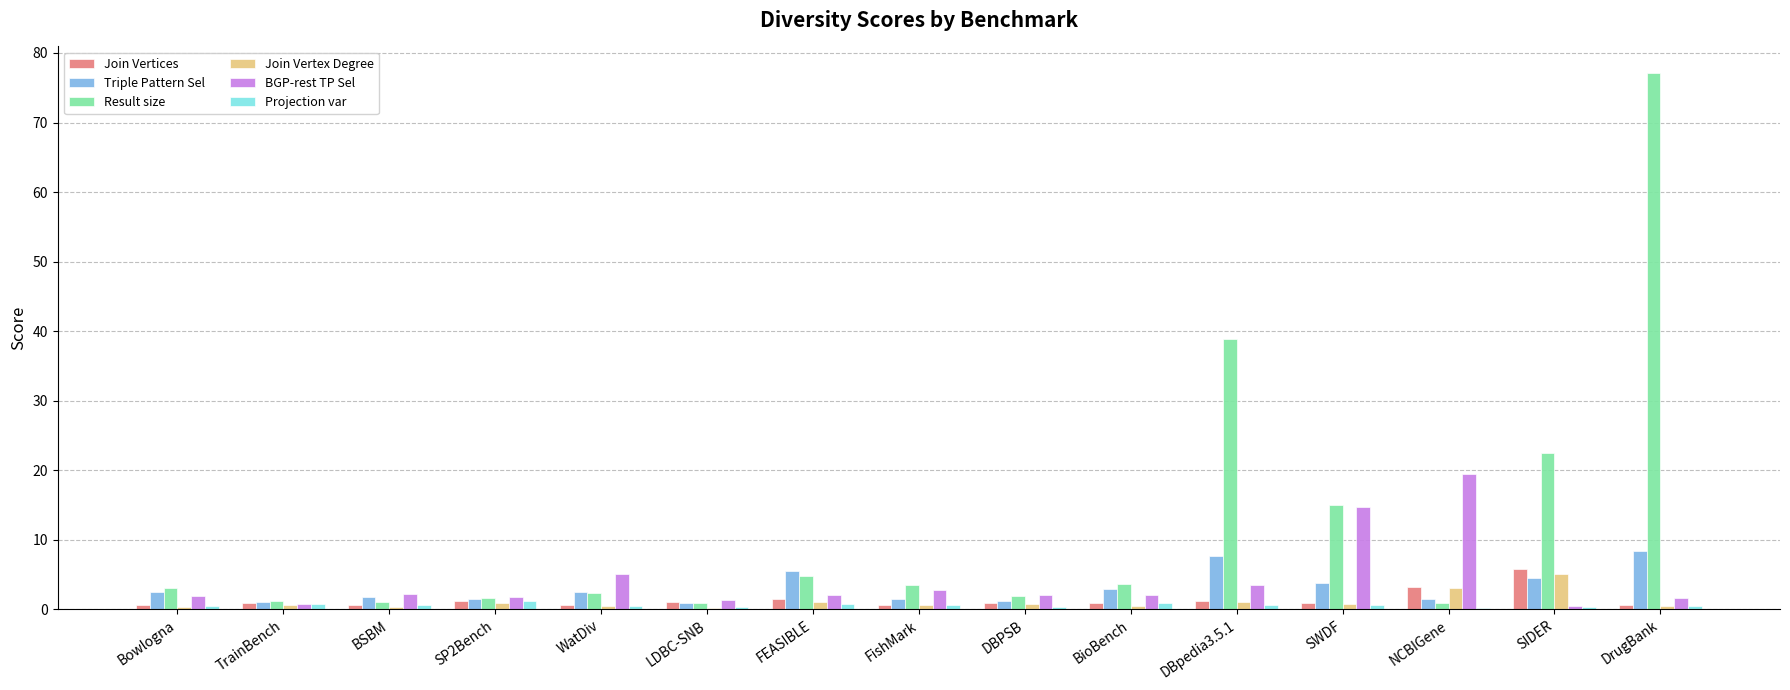

Which label corresponds to the largest value in the chart?

DrugBank